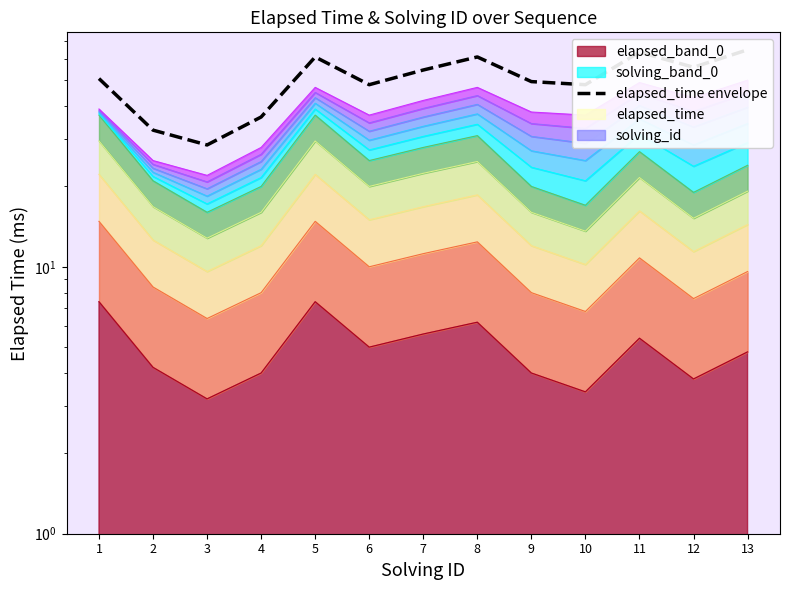

What is the sum of all values?

655.2